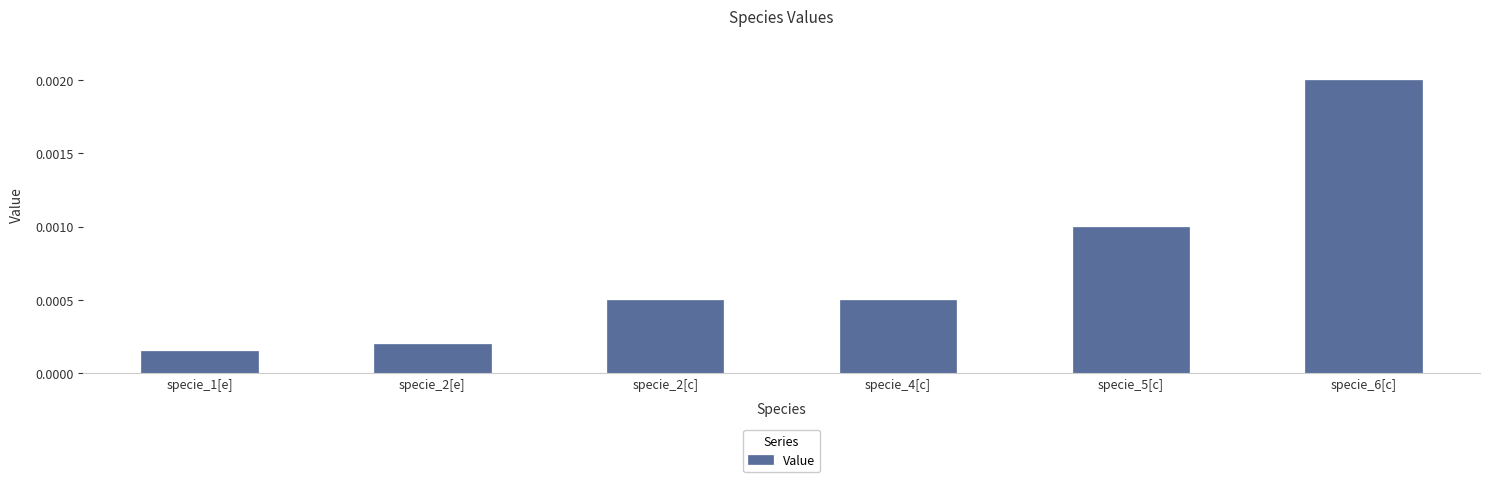

Which category has the highest value across all series?

specie_6[c]